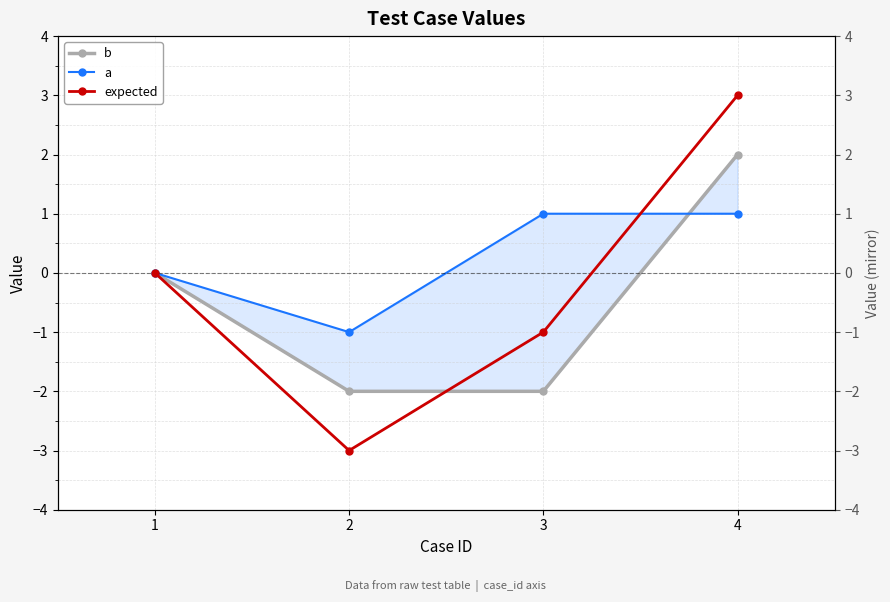

At 1, list the series in order from largest to smallest.

b, a, expected